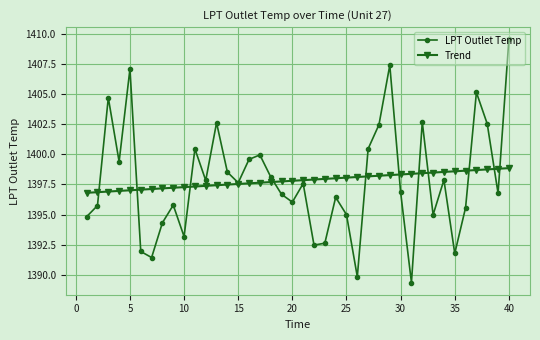

How many values in the LPT Outlet Temp series are below 1397?

20